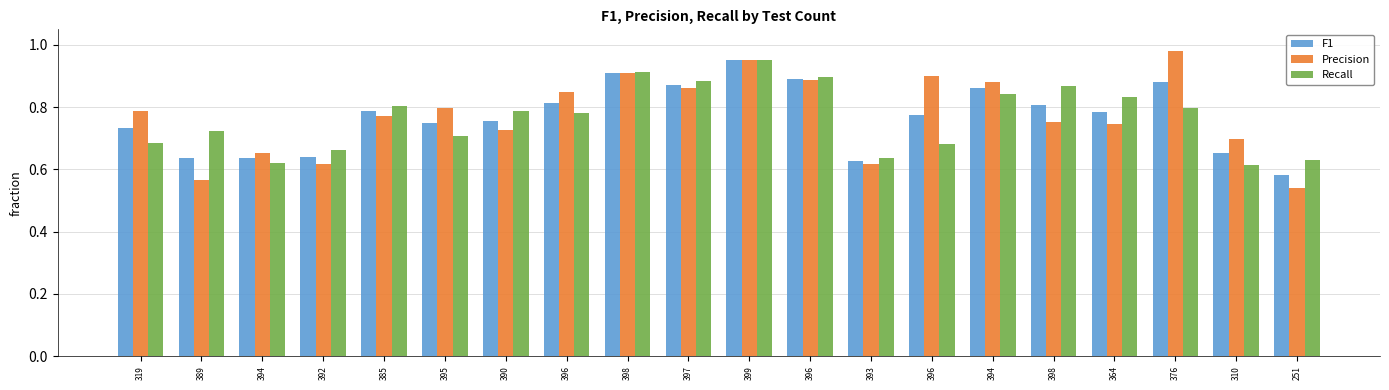

Does the chart contain stacked bars?

No